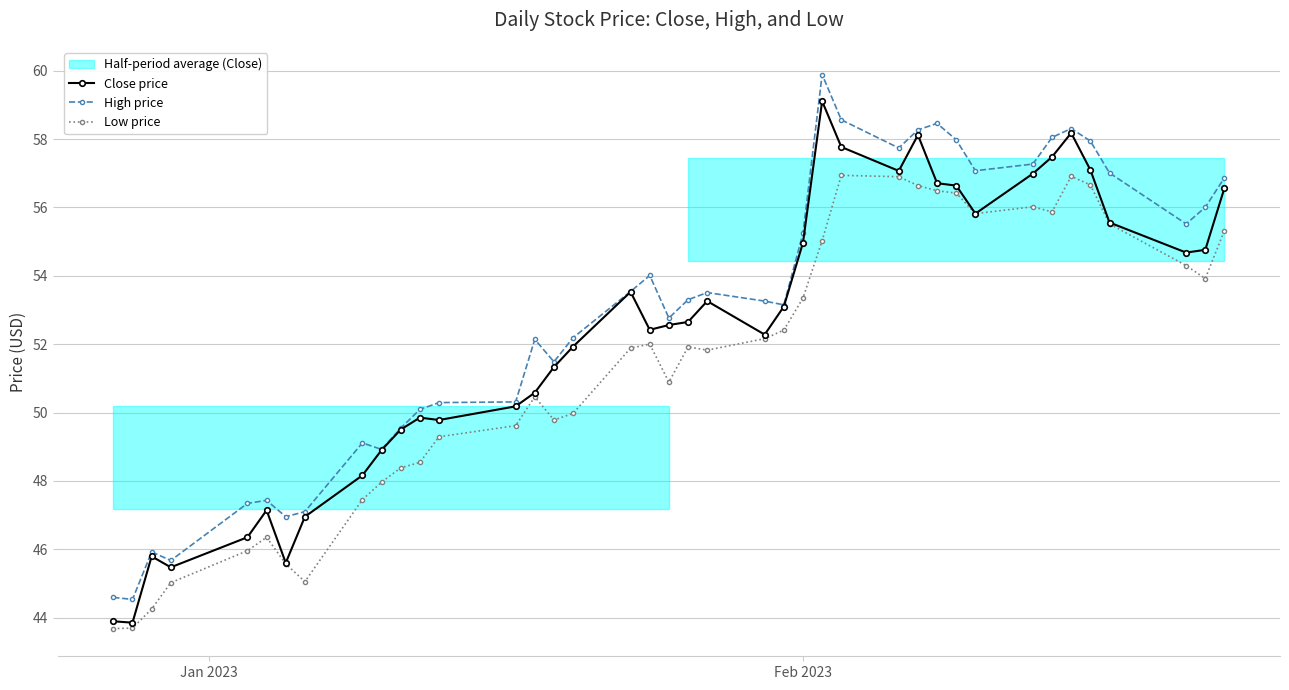

At how many categories does at least one series exceed 43?

40